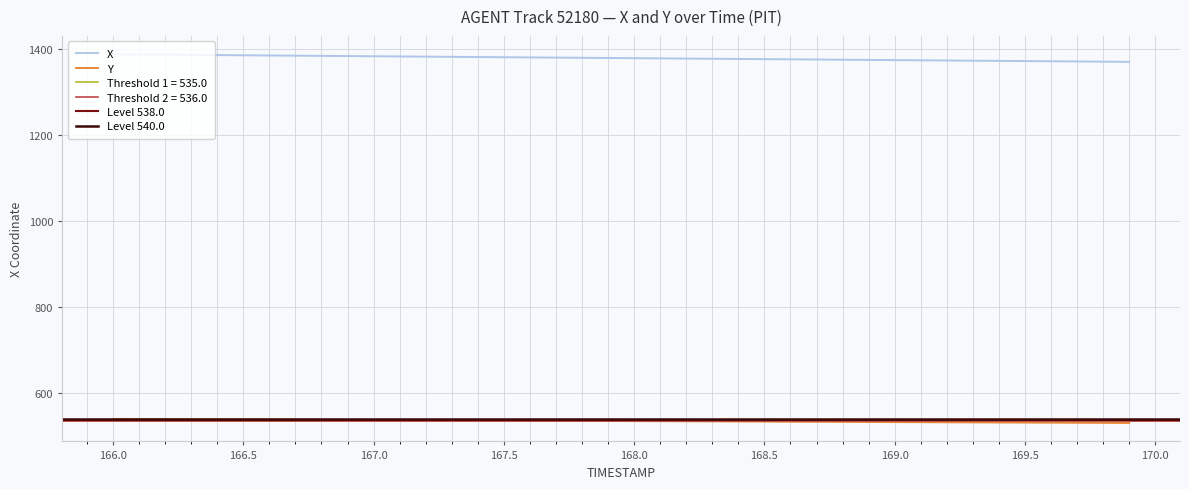

True or false: X and Y cross at least once.

False